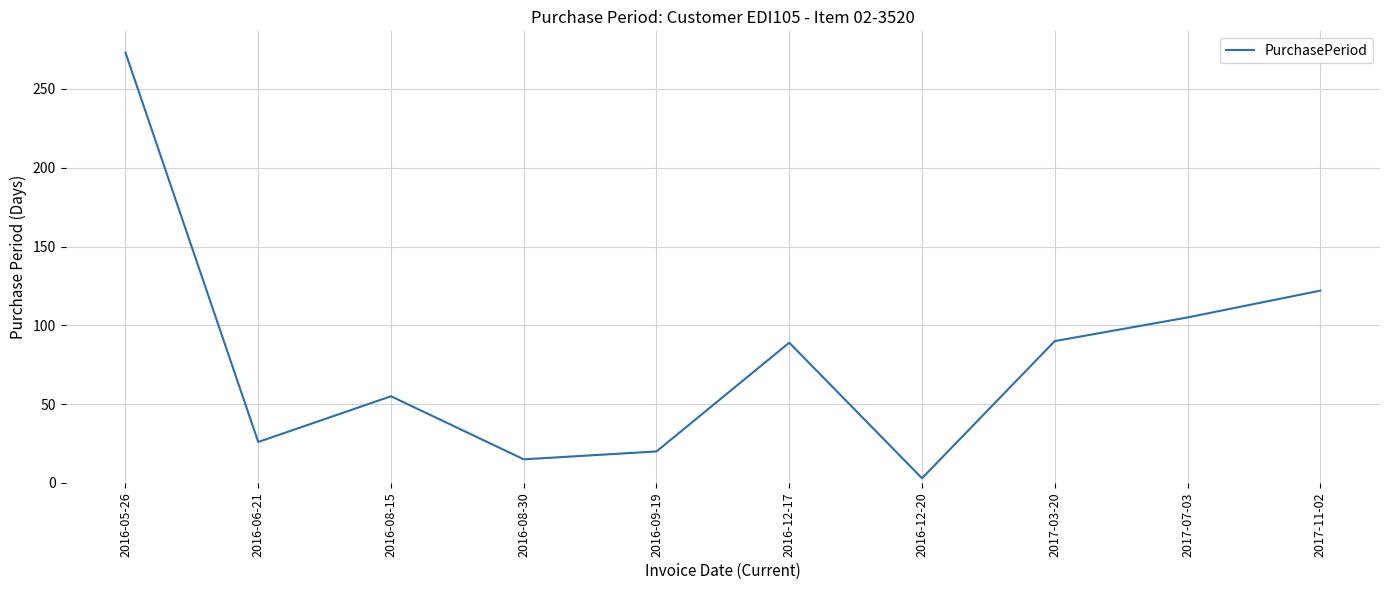

The value at 2017-07-03 is 26. True or false?

False